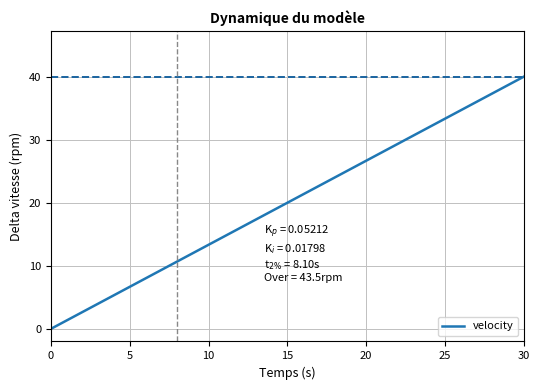

What is the greatest value displayed?

40.0